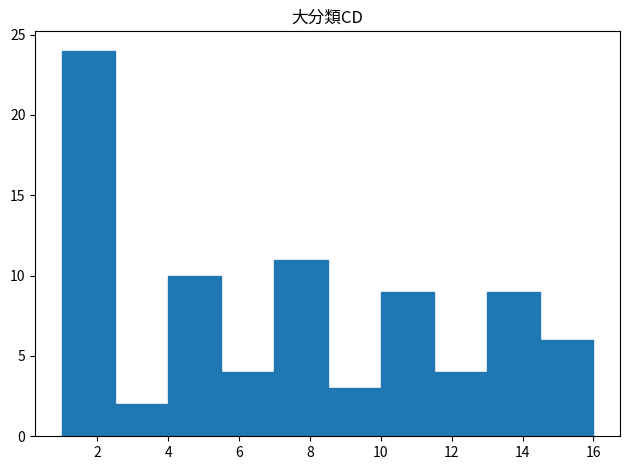

What is the height of the bar covering 5.5 to 7.0 on the x-axis? Neither the bar edges nor the heights are printed on the chart, so give them approximately, as read against the axes.

4